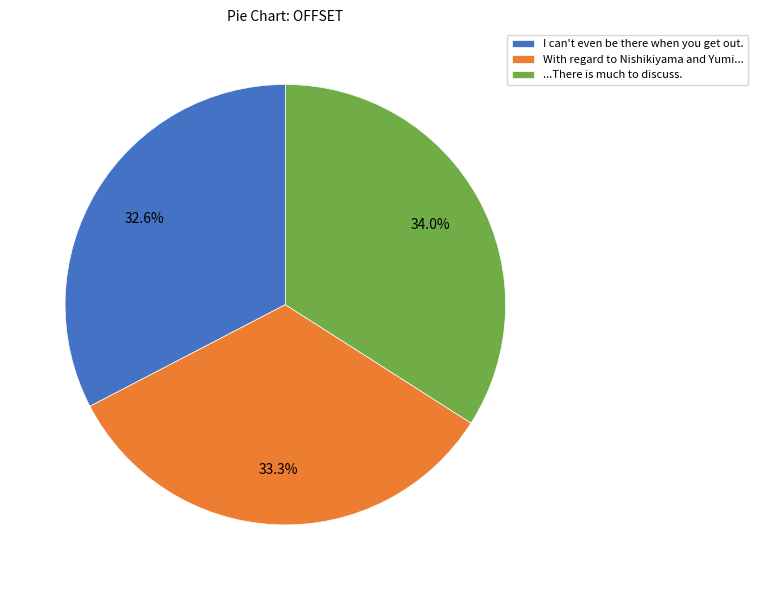

Which slice is the largest?

...There is much to discuss.